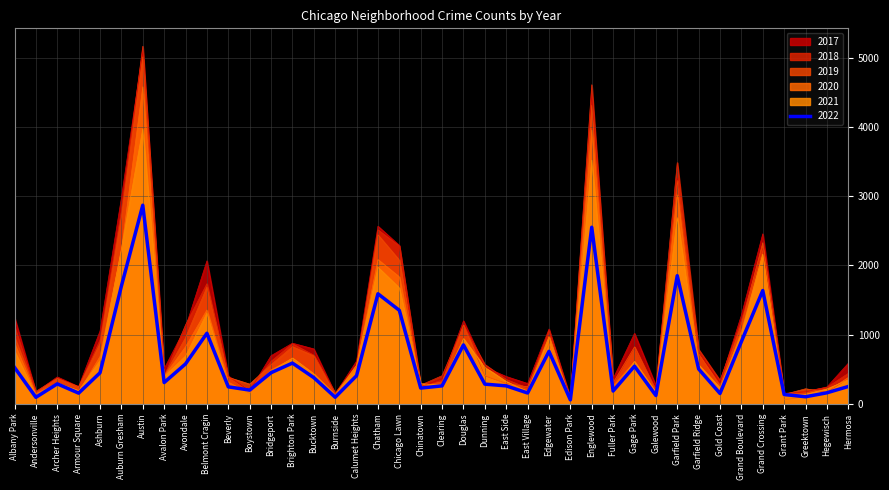

Reading left to right, transcribe all the data shown in this chart.

2017: Albany Park=1251	Andersonville=171	Archer Heights=391	Armour Square=251	Ashburn=1053	Auburn Gresham=2973	Austin=5095	Avalon Park=509	Avondale=1107	Belmont Cragin=2066	Beverly=404	Boystown=188	Bridgeport=697	Brighton Park=878	Bucktown=795	Burnside=145	Calumet Heights=620	Chatham=2566	Chicago Lawn=2288	Chinatown=253	Clearing=360	Douglas=1200	Dunning=531	East Side=397	East Village=296	Edgewater=1082	Edison Park=87	Englewood=4472	Fuller Park=365	Gage Park=1019	Galewood=265	Garfield Park=3257	Garfield Ridge=742	Gold Coast=311	Grand Boulevard=1281	Grand Crossing=2456	Grant Park=154	Greektown=176	Hegewisch=246	Hermosa=588
2019: Albany Park=968	Andersonville=166	Archer Heights=368	Armour Square=249	Ashburn=872	Auburn Gresham=2701	Austin=5008	Avalon Park=405	Avondale=957	Belmont Cragin=1687	Beverly=385	Boystown=287	Bridgeport=568	Brighton Park=827	Bucktown=694	Burnside=142	Calumet Heights=561	Chatham=2441	Chicago Lawn=2076	Chinatown=253	Clearing=322	Douglas=1140	Dunning=407	East Side=297	East Village=248	Edgewater=972	Edison Park=76	Englewood=4310	Fuller Park=309	Gage Park=825	Galewood=189	Garfield Park=3226	Garfield Ridge=728	Gold Coast=261	Grand Boulevard=1153	Grand Crossing=2328	Grant Park=138	Greektown=220	Hegewisch=171	Hermosa=365
2021: Albany Park=767	Andersonville=123	Archer Heights=303	Armour Square=193	Ashburn=627	Auburn Gresham=2236	Austin=3971	Avalon Park=395	Avondale=692	Belmont Cragin=1312	Beverly=265	Boystown=173	Bridgeport=474	Brighton Park=664	Bucktown=435	Burnside=130	Calumet Heights=559	Chatham=1973	Chicago Lawn=1676	Chinatown=293	Clearing=274	Douglas=944	Dunning=530	East Side=325	East Village=180	Edgewater=969	Edison Park=62	Englewood=3520	Fuller Park=200	Gage Park=613	Galewood=170	Garfield Park=2689	Garfield Ridge=565	Gold Coast=233	Grand Boulevard=1015	Grand Crossing=2162	Grant Park=104	Greektown=140	Hegewisch=217	Hermosa=350
2018: Albany Park=1117	Andersonville=183	Archer Heights=374	Armour Square=248	Ashburn=924	Auburn Gresham=2787	Austin=5163	Avalon Park=401	Avondale=1142	Belmont Cragin=1736	Beverly=386	Boystown=224	Bridgeport=616	Brighton Park=869	Bucktown=704	Burnside=160	Calumet Heights=554	Chatham=2513	Chicago Lawn=2281	Chinatown=273	Clearing=409	Douglas=1131	Dunning=571	East Side=354	East Village=230	Edgewater=1064	Edison Park=75	Englewood=4607	Fuller Park=289	Gage Park=816	Galewood=201	Garfield Park=3484	Garfield Ridge=789	Gold Coast=342	Grand Boulevard=1205	Grand Crossing=2250	Grant Park=141	Greektown=185	Hegewisch=240	Hermosa=442
2020: Albany Park=870	Andersonville=147	Archer Heights=303	Armour Square=169	Ashburn=686	Auburn Gresham=2213	Austin=4578	Avalon Park=400	Avondale=826	Belmont Cragin=1357	Beverly=315	Boystown=154	Bridgeport=493	Brighton Park=654	Bucktown=431	Burnside=126	Calumet Heights=538	Chatham=2084	Chicago Lawn=1834	Chinatown=239	Clearing=276	Douglas=857	Dunning=418	East Side=291	East Village=191	Edgewater=873	Edison Park=75	Englewood=3952	Fuller Park=259	Gage Park=611	Galewood=154	Garfield Park=3018	Garfield Ridge=494	Gold Coast=198	Grand Boulevard=1052	Grand Crossing=2158	Grant Park=60	Greektown=107	Hegewisch=181	Hermosa=382
2022: Albany Park=528	Andersonville=97	Archer Heights=291	Armour Square=157	Ashburn=451	Auburn Gresham=1702	Austin=2869	Avalon Park=310	Avondale=579	Belmont Cragin=1021	Beverly=248	Boystown=201	Bridgeport=452	Brighton Park=591	Bucktown=381	Burnside=98	Calumet Heights=409	Chatham=1591	Chicago Lawn=1352	Chinatown=230	Clearing=262	Douglas=853	Dunning=287	East Side=262	East Village=159	Edgewater=760	Edison Park=60	Englewood=2551	Fuller Park=188	Gage Park=546	Galewood=123	Garfield Park=1852	Garfield Ridge=506	Gold Coast=152	Grand Boulevard=901	Grand Crossing=1638	Grant Park=137	Greektown=105	Hegewisch=162	Hermosa=253